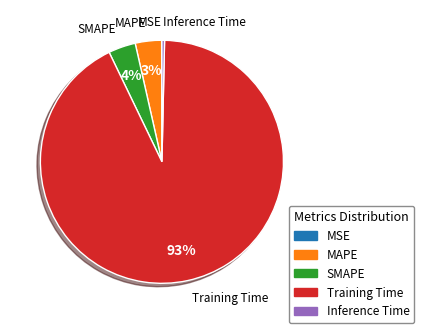

To the nearest percent, what is the average slice percentage?

20%